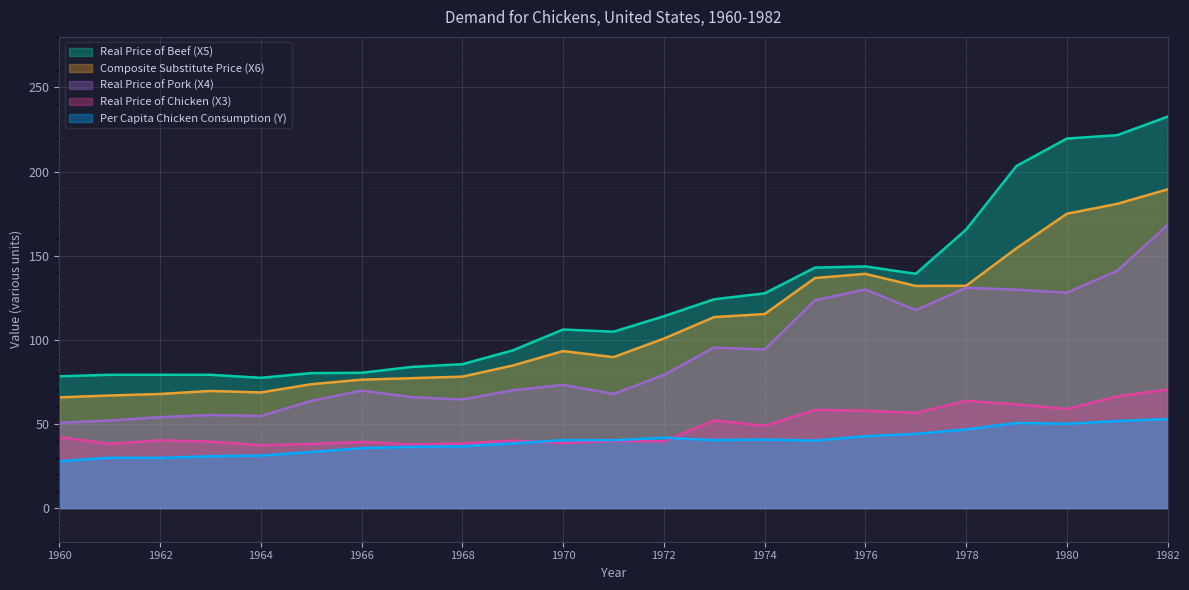

What is the average value of the Per Capita Chicken Consumption (Y) series?

39.7